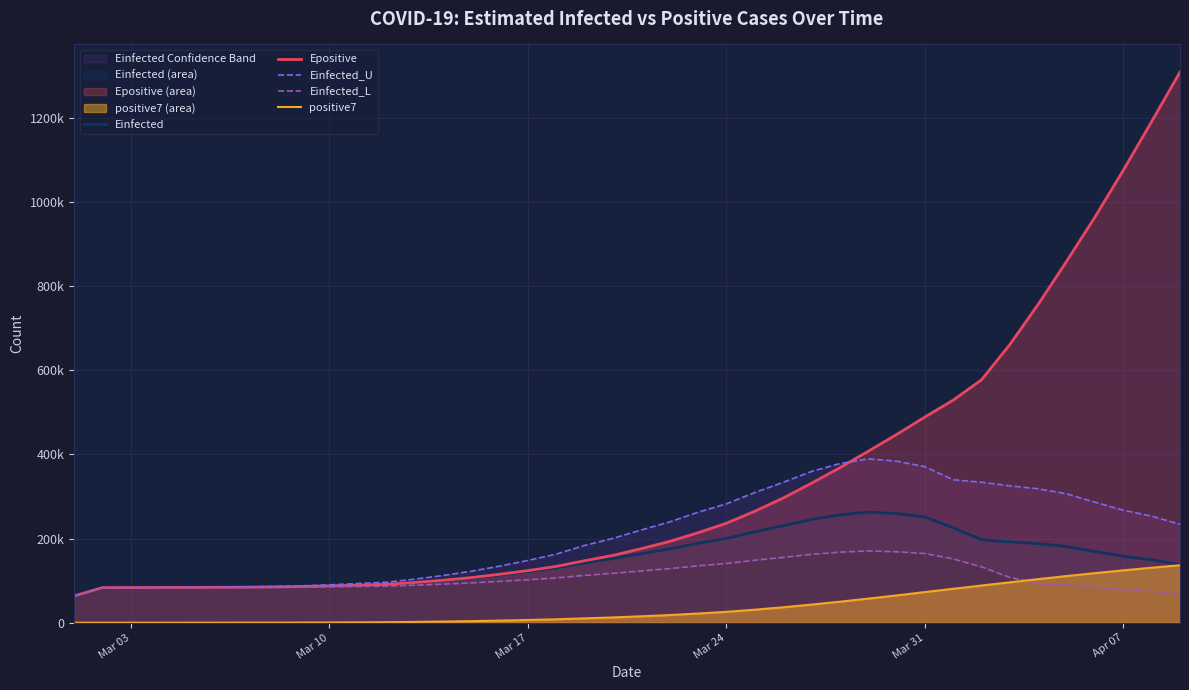

What is the value of the Epositive point at the 20th from the left?

160152.8